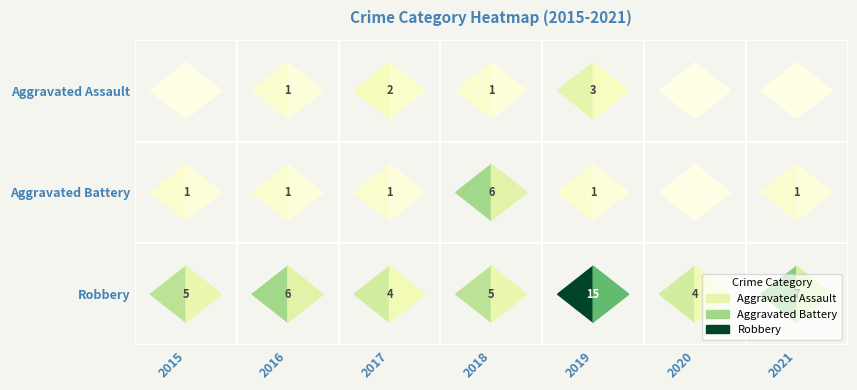

Which category has the lowest value across all series?

2015